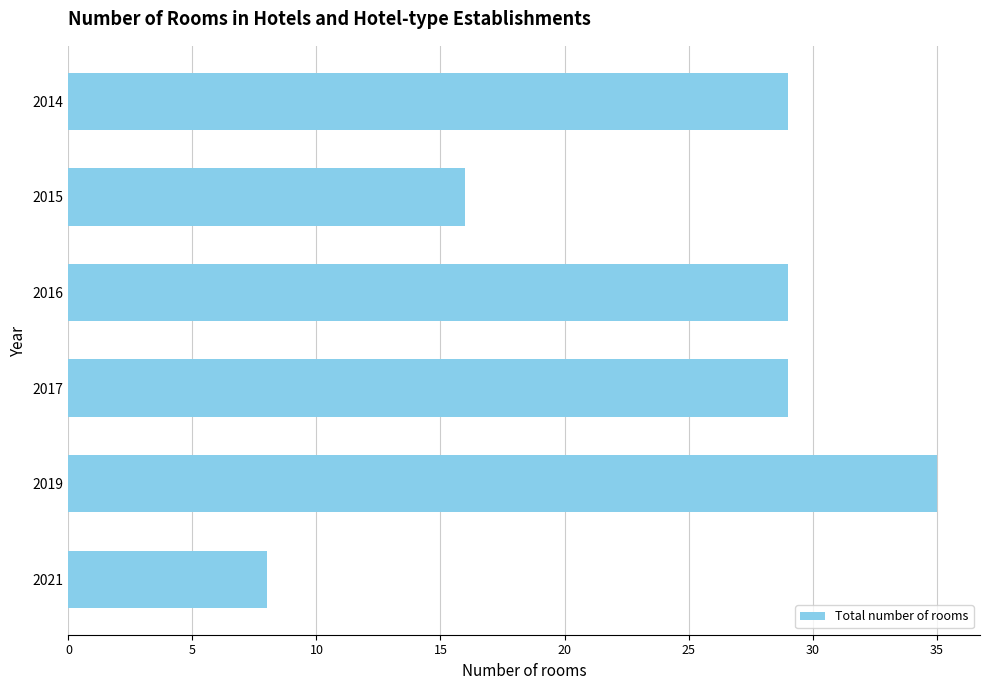

Reading top to bottom, transcribe all the data shown in this chart.

2014=29	2015=16	2016=29	2017=29	2019=35	2021=8